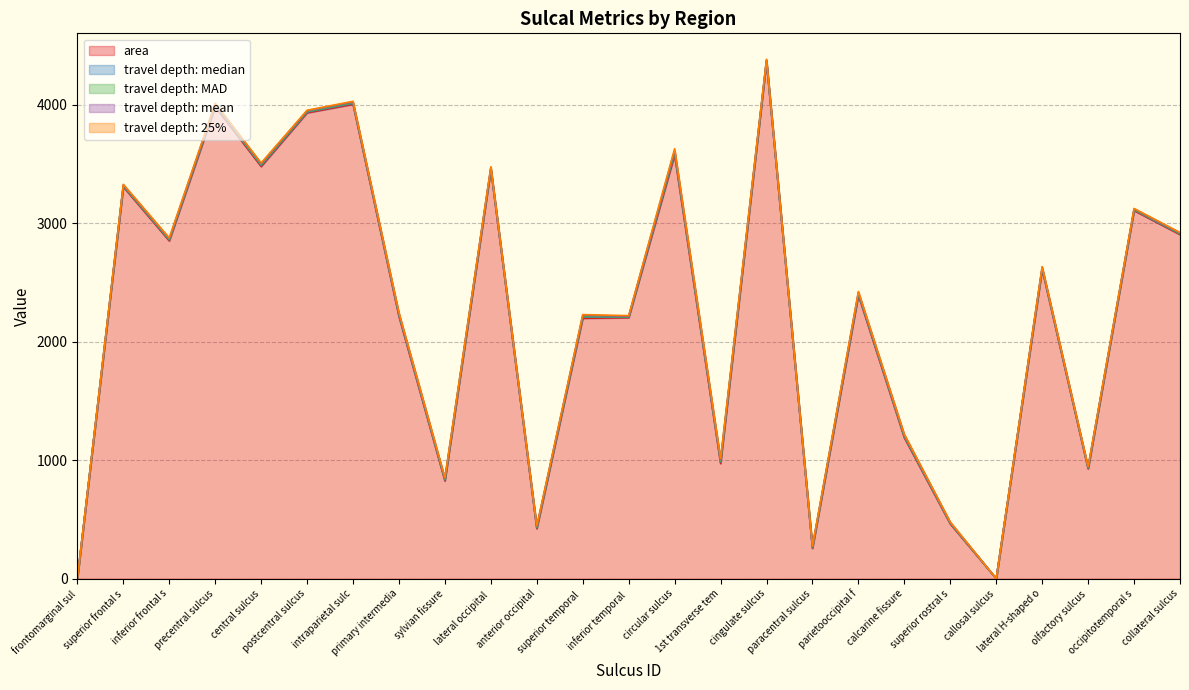

Which label corresponds to the largest value in the chart?

cingulate sulcus